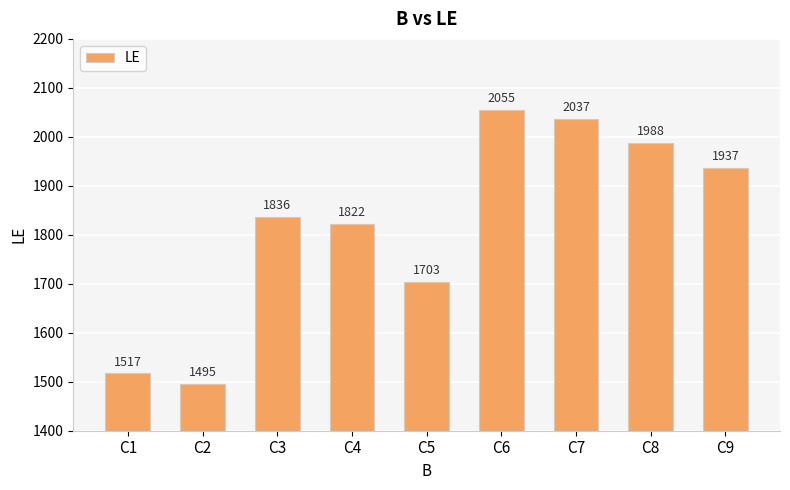

What is the difference between the maximum and minimum values?

560